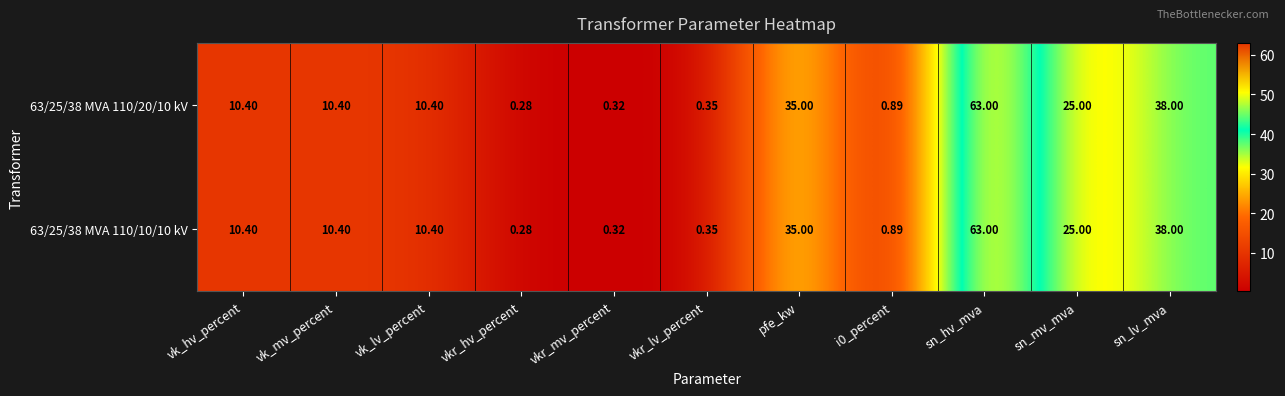

At which category is the sum across all series the highest?

sn_hv_mva